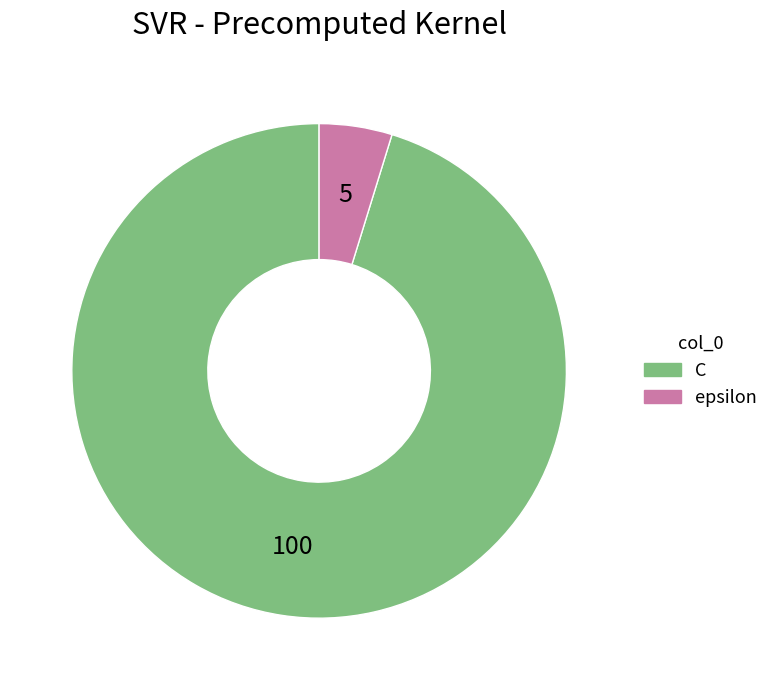

Do epsilon and C together represent more than half of the pie?

Yes